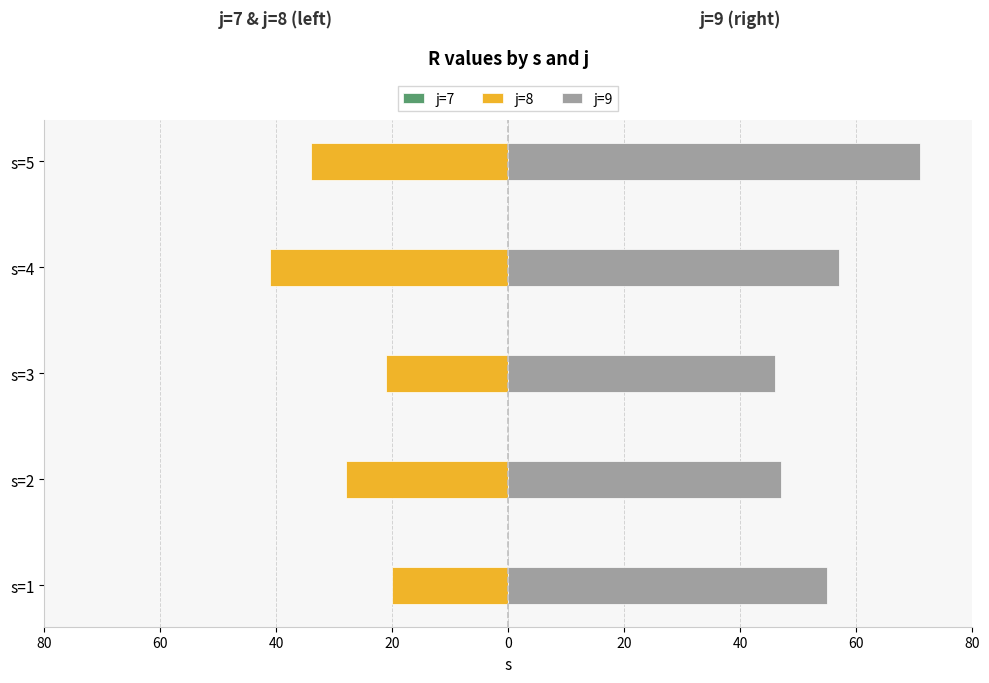

What is the maximum value shown in the chart?

71.0